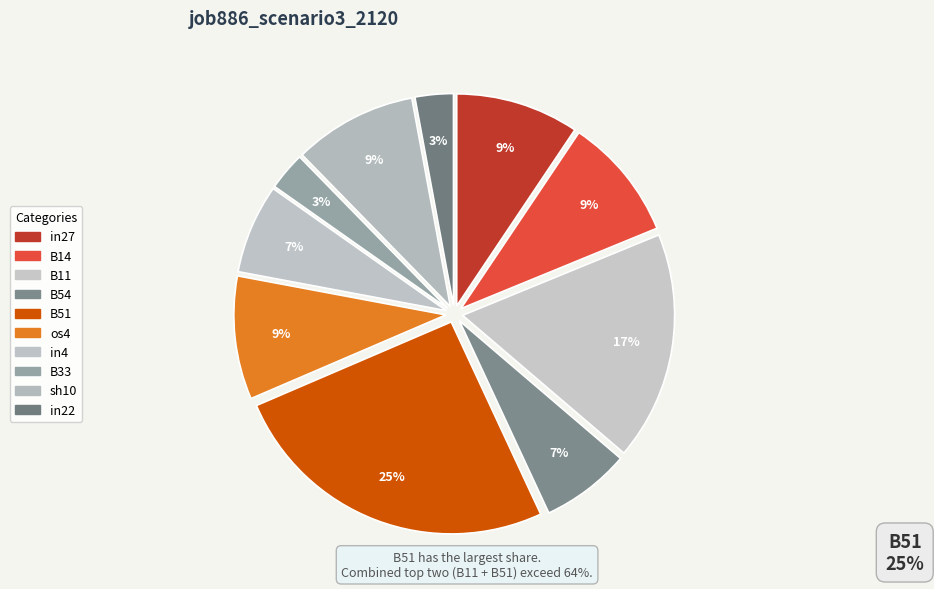

Does in22 account for over 50% of the chart?

No